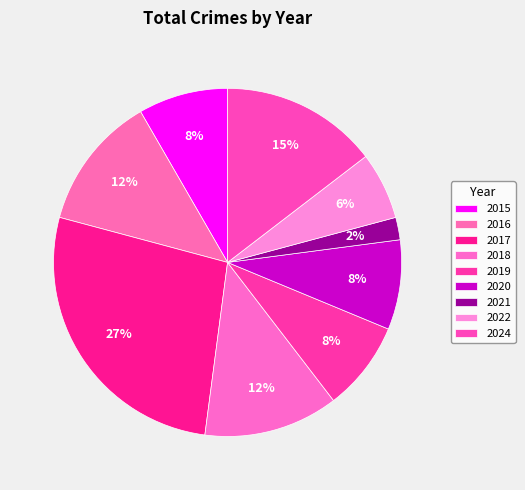

Is 2021 the majority of the pie?

No